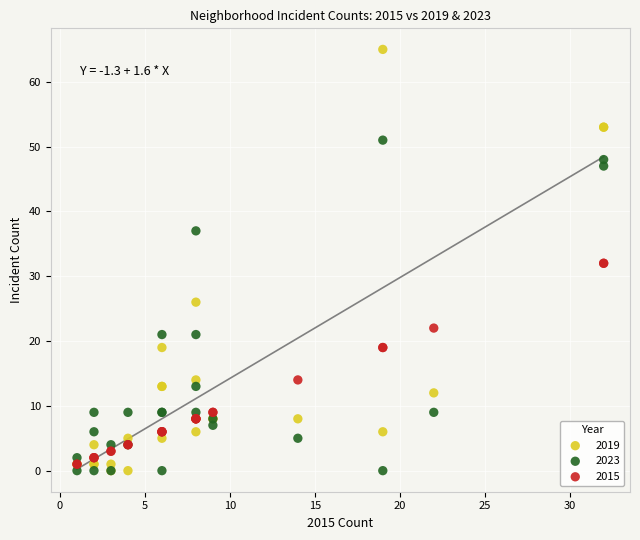

In the 2023 series, what Y value is closest to 25?

21